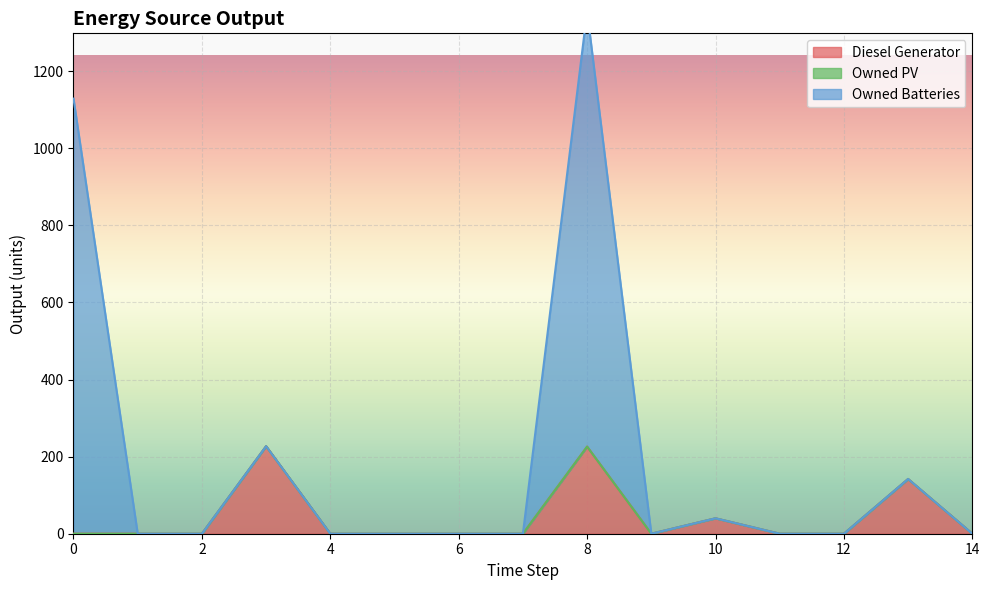

True or false: Owned Batteries and Diesel Generator cross at least once.

False